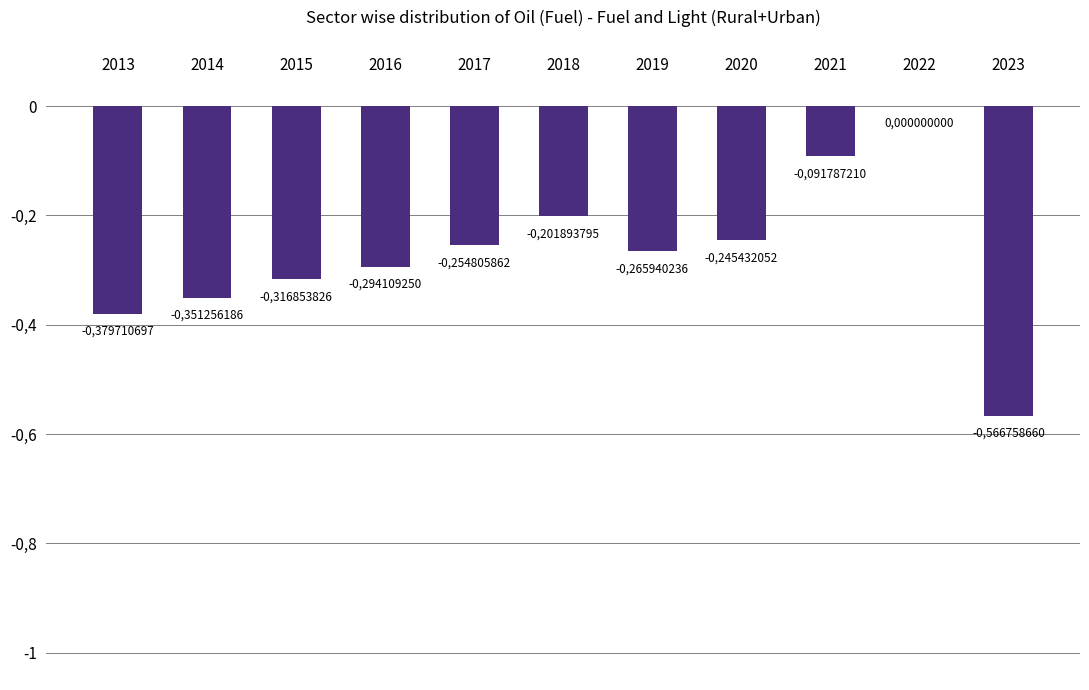

How many data points does each series have?

11